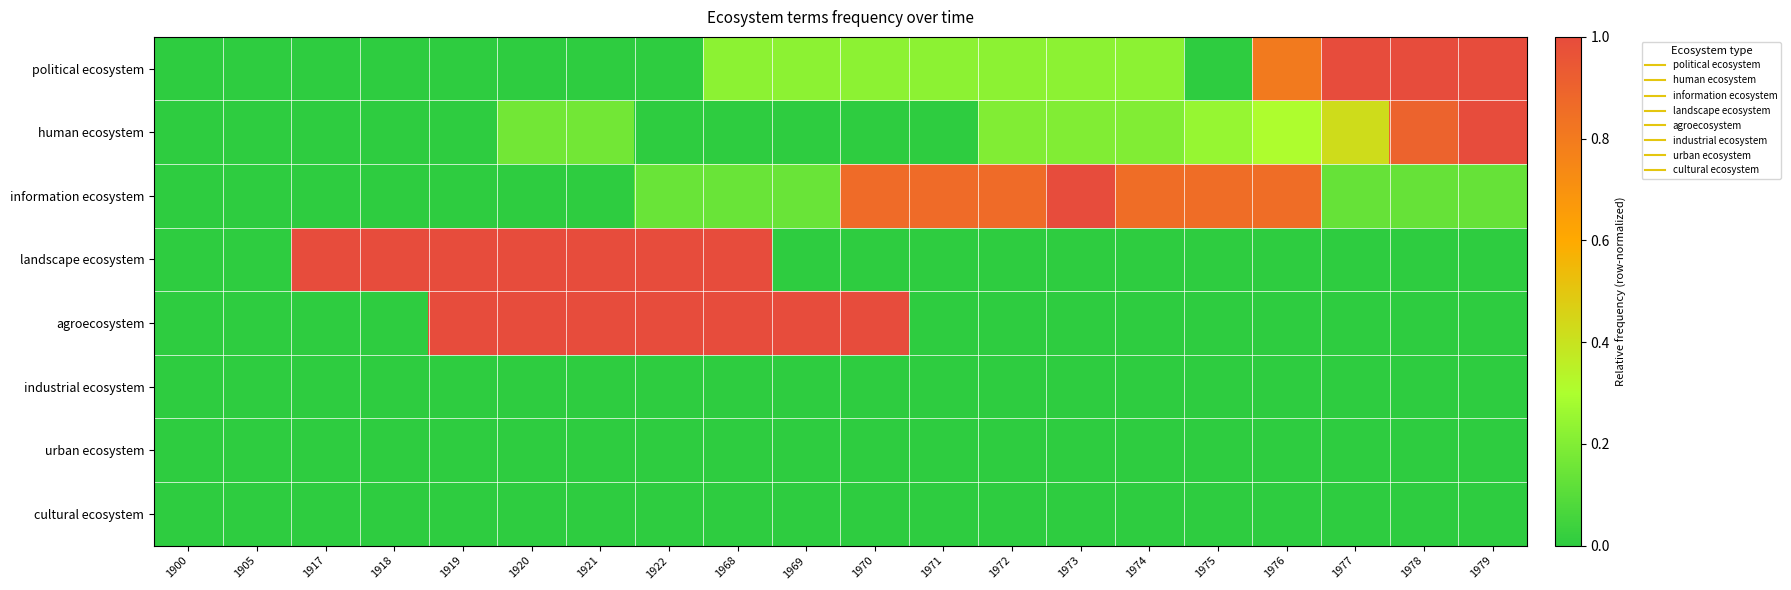

Which series changed the most between 1919 and 1972?

landscape ecosystem